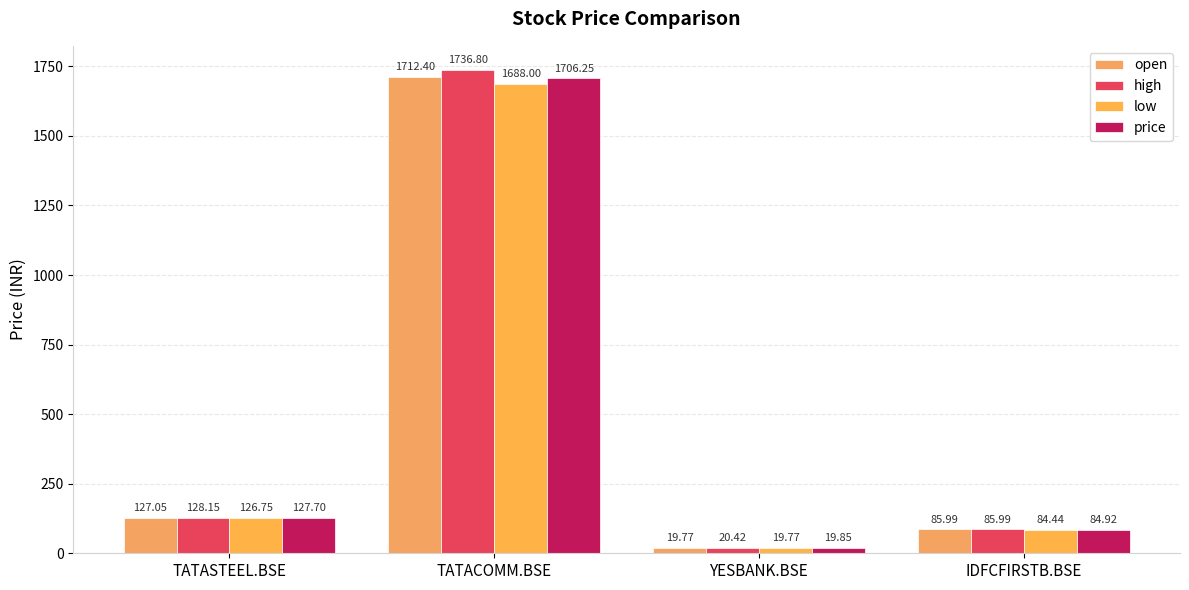

At which label does low reach its minimum?

YESBANK.BSE